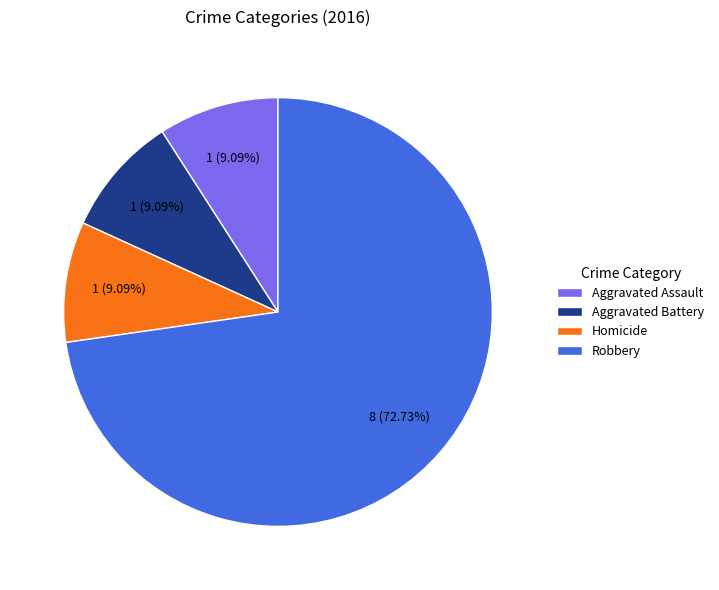

What is the largest slice in the pie chart?

Robbery